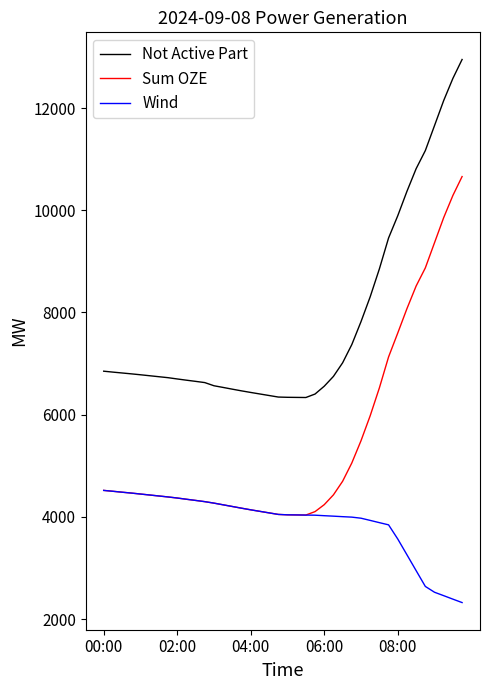

Which series has the largest total across all categories?

Not Active Part